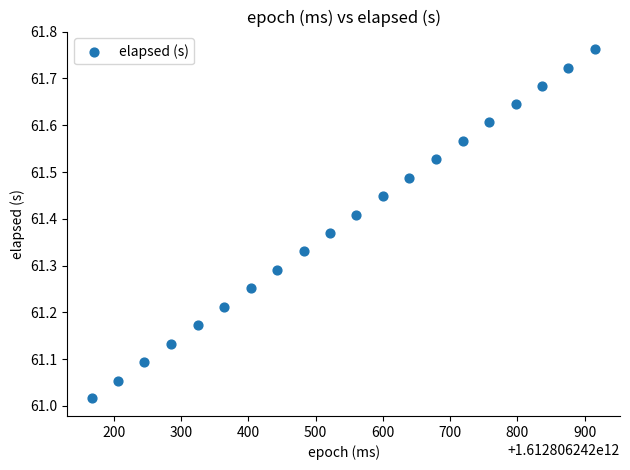

What is the range of Y values (max minus min)?

0.7